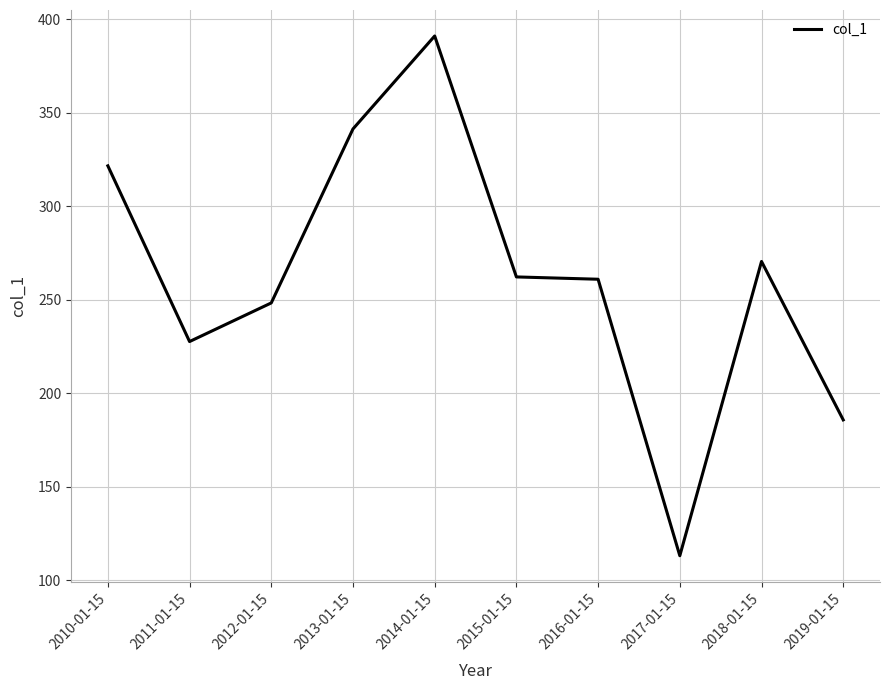

The chart shows a value of 113.0 at 2017-01-15. True or false?

True